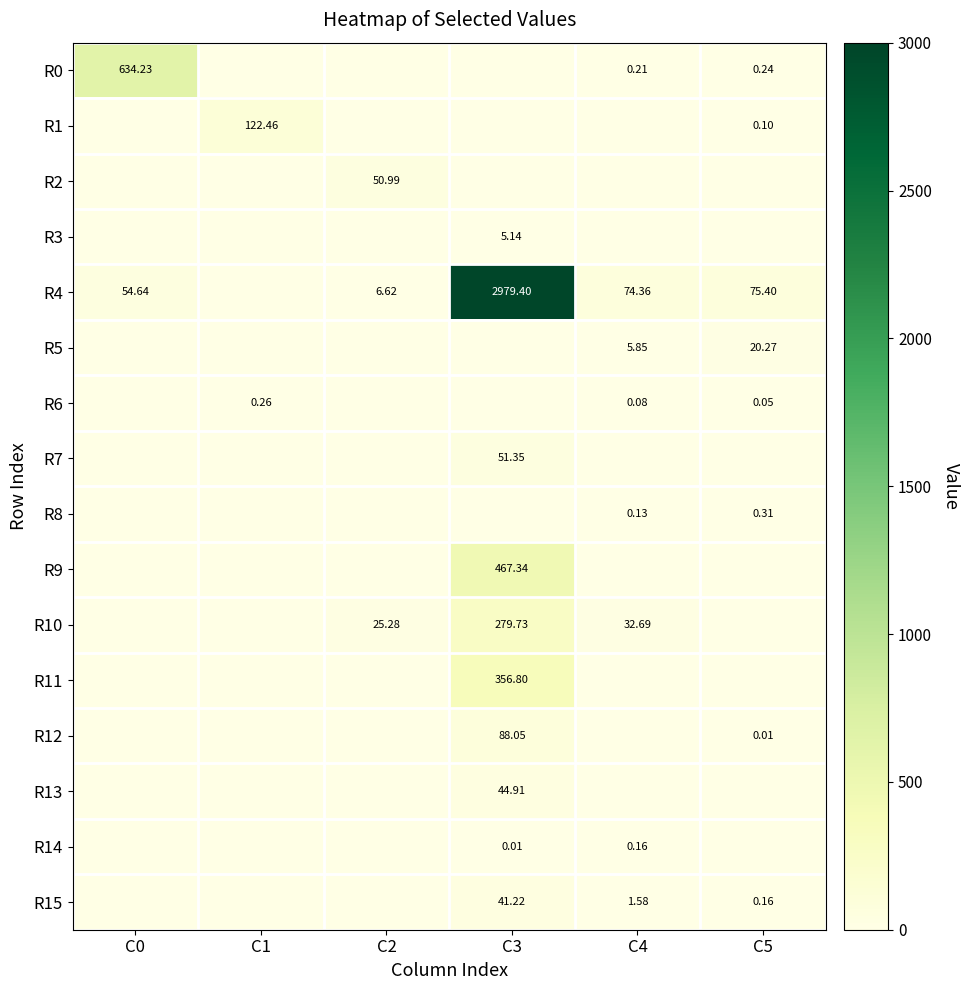

The value of R15 at C2 is 0.0. True or false?

True